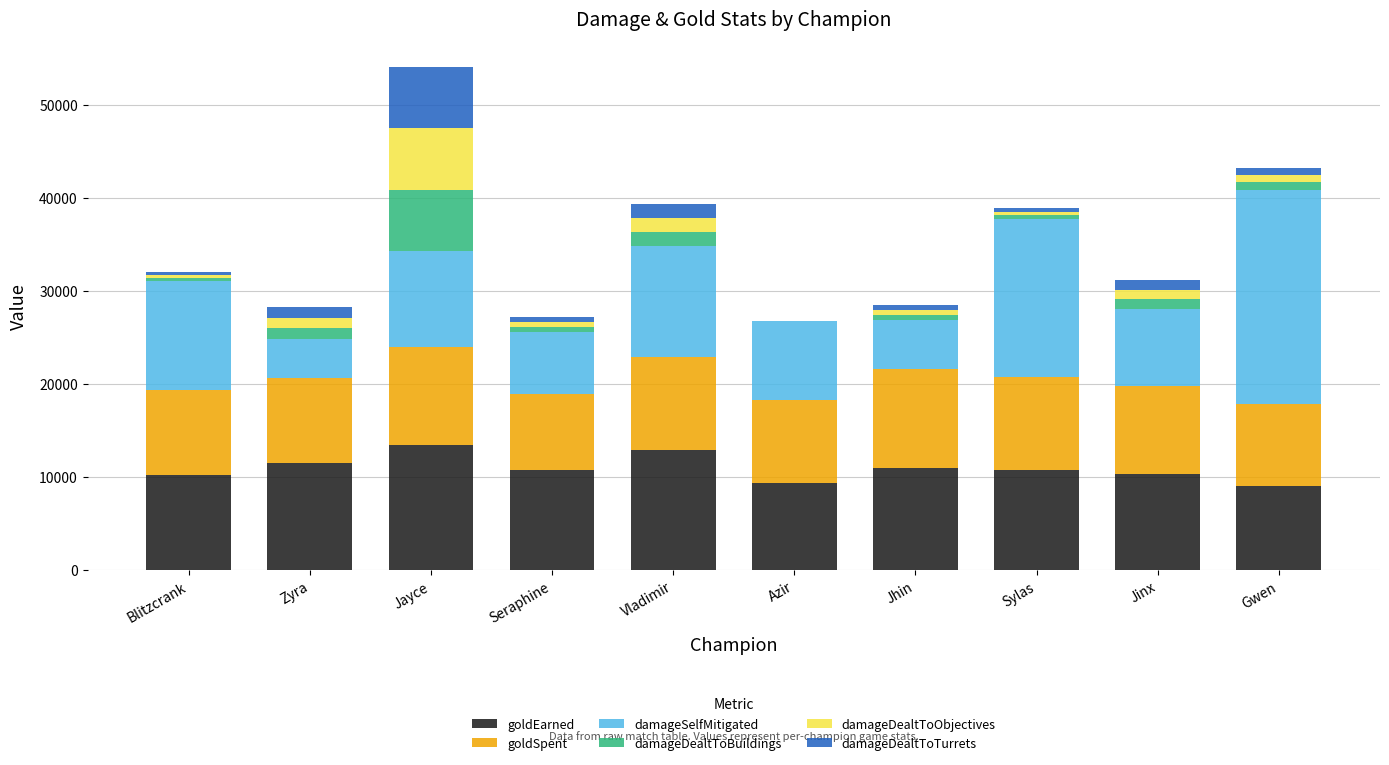

What is the sum of all goldEarned values?

109054